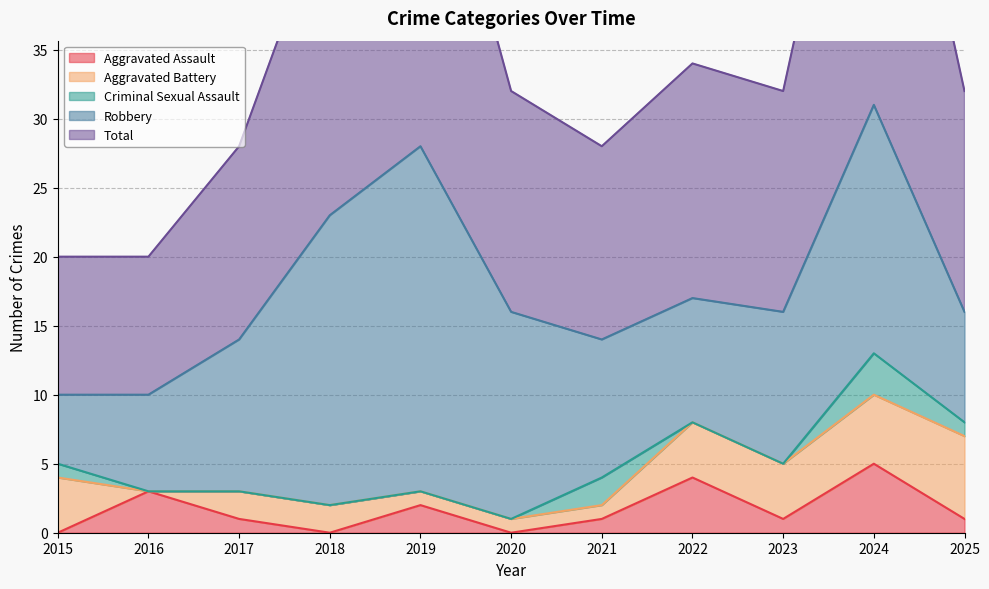

True or false: Robbery has a value of 8 at 2025.

True